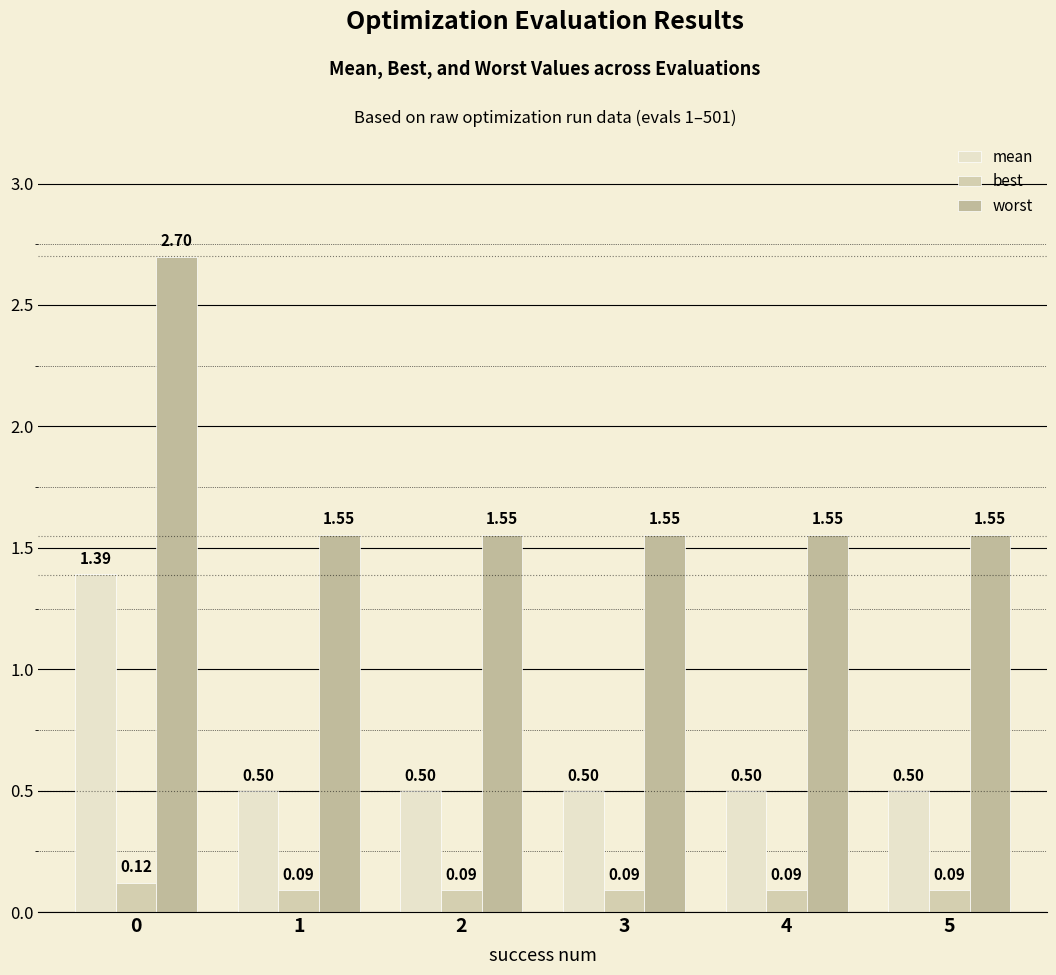

Reading left to right, list all the values displayed in this chart.

mean: 0=1.4	1=0.5	2=0.5	3=0.5	4=0.5	5=0.5
best: 0=0.1	1=0.1	2=0.1	3=0.1	4=0.1	5=0.1
worst: 0=2.7	1=1.6	2=1.6	3=1.6	4=1.6	5=1.6